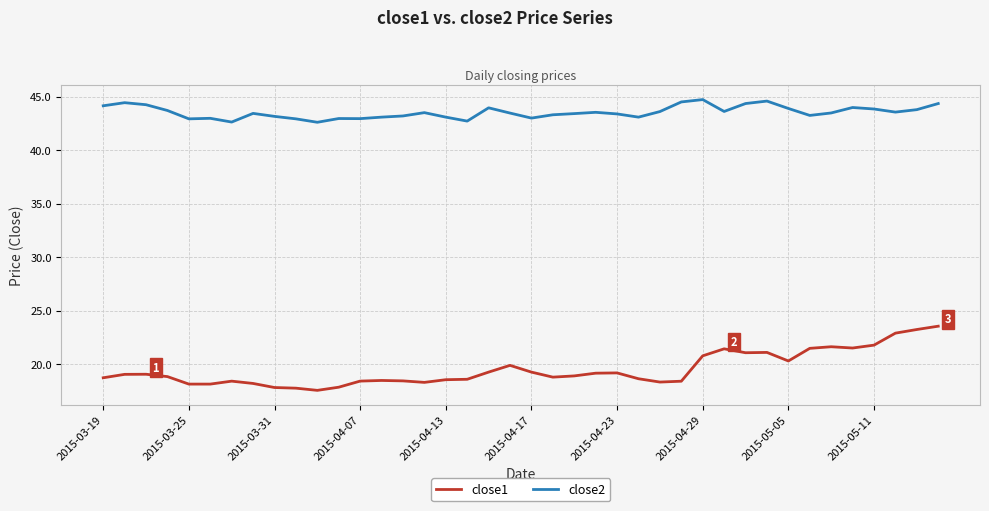

What is the maximum value for close2?

44.7